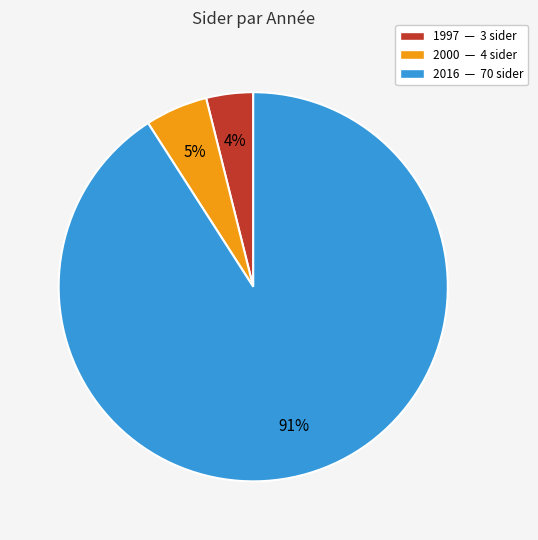

What is the largest slice in the pie chart?

2016